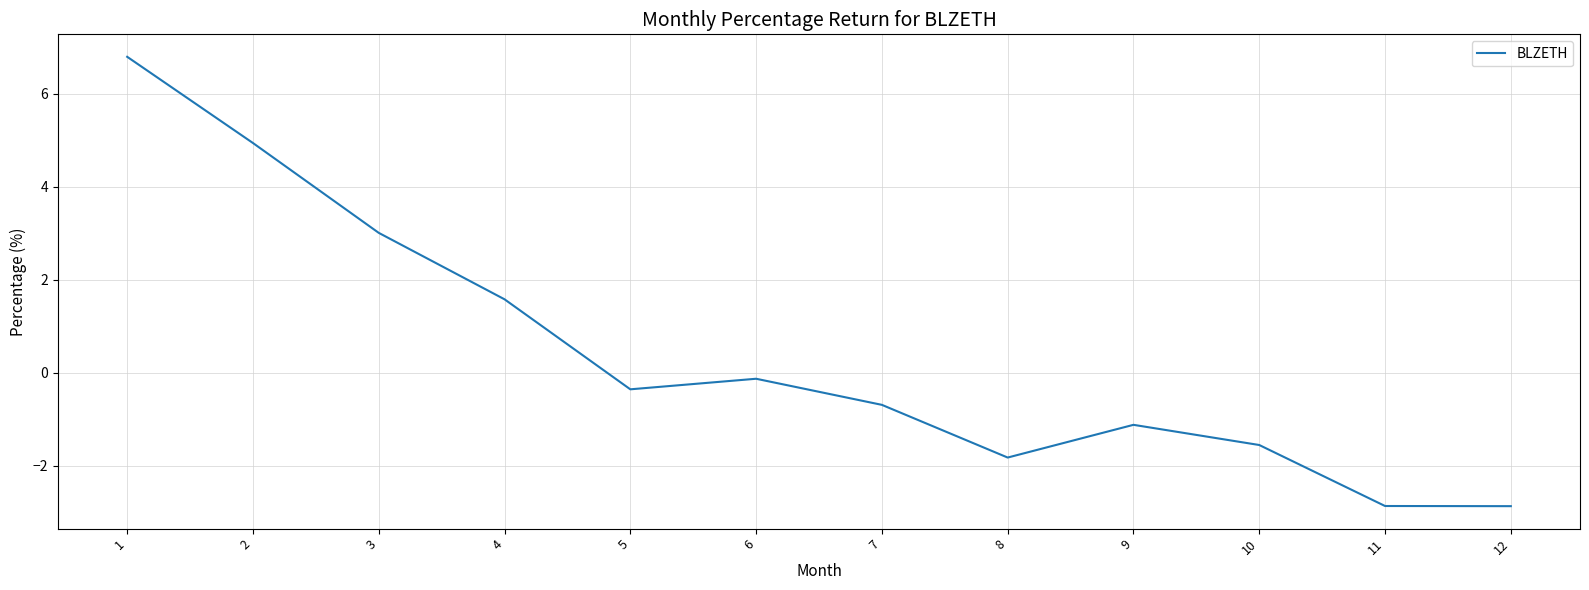

Reading left to right, transcribe all the data shown in this chart.

6.8	4.9	3.0	1.6	-0.4	-0.1	-0.7	-1.8	-1.1	-1.6	-2.9	-2.9